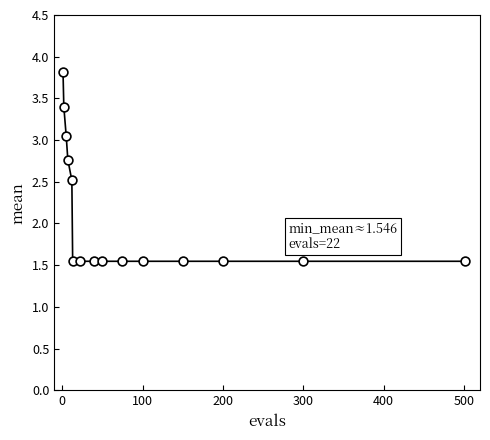

What is the maximum value shown in the chart?

3.8